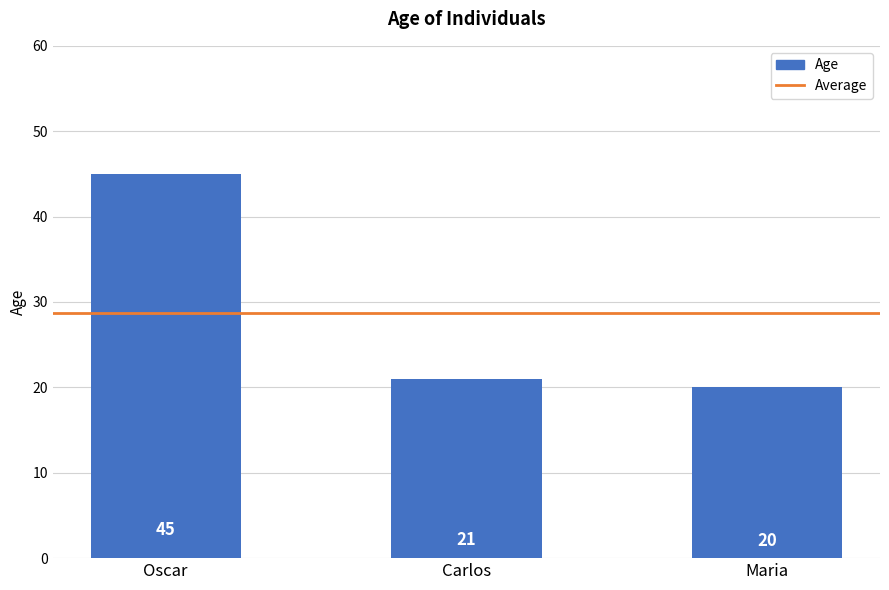

What is the approximate value at Maria, to the nearest 10?

20